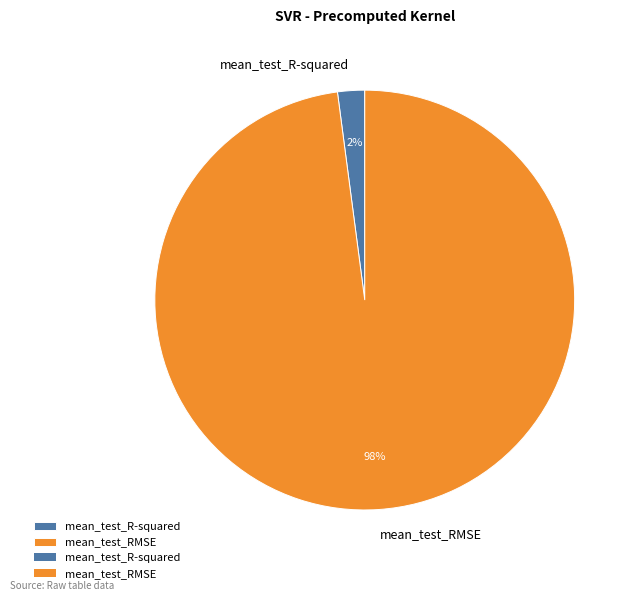

Is the sum of mean_test_RMSE and mean_test_R-squared greater than half?

Yes